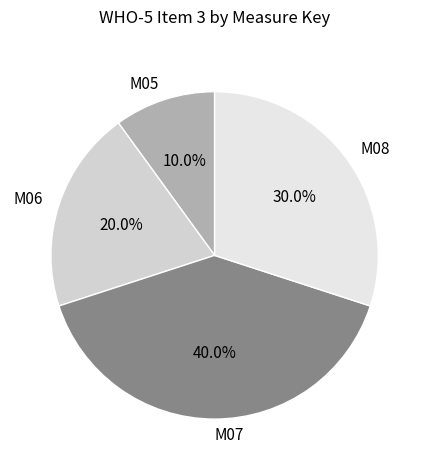

The M07 slice represents 53% of the pie. True or false?

False